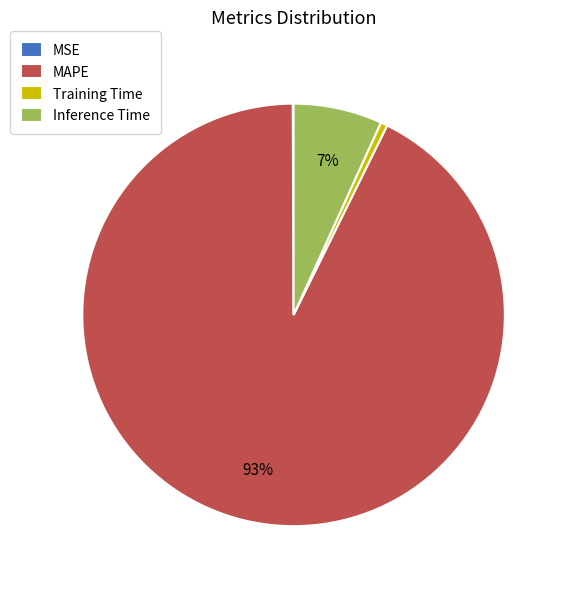

Which category has the biggest portion of the pie?

MAPE